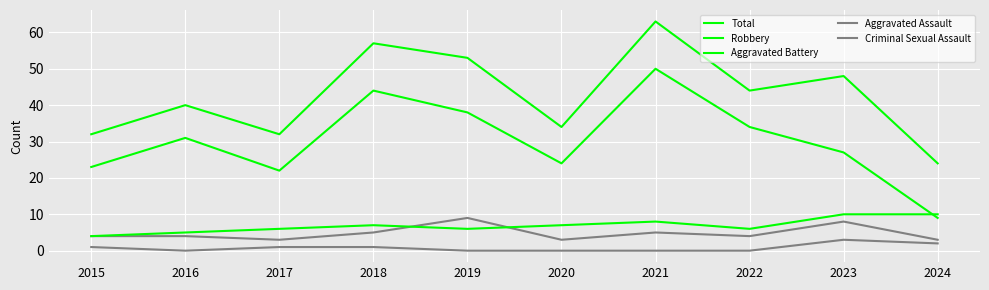

Which category has the lowest value across all series?

2016